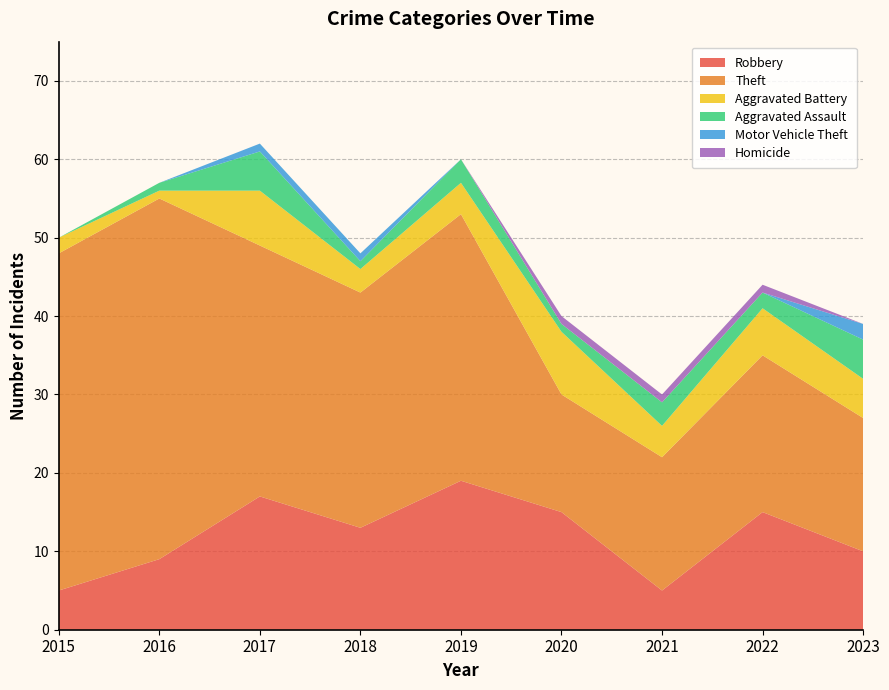

Reading right to left, list all the values displayed in this chart.

Robbery: 10	15	5	15	19	13	17	9	5
Theft: 17	20	17	15	34	30	32	46	43
Aggravated Battery: 5	6	4	8	4	3	7	1	2
Aggravated Assault: 5	2	3	1	3	1	5	1	0
Motor Vehicle Theft: 2	0	0	0	0	1	1	0	0
Homicide: 0	1	1	1	0	0	0	0	0